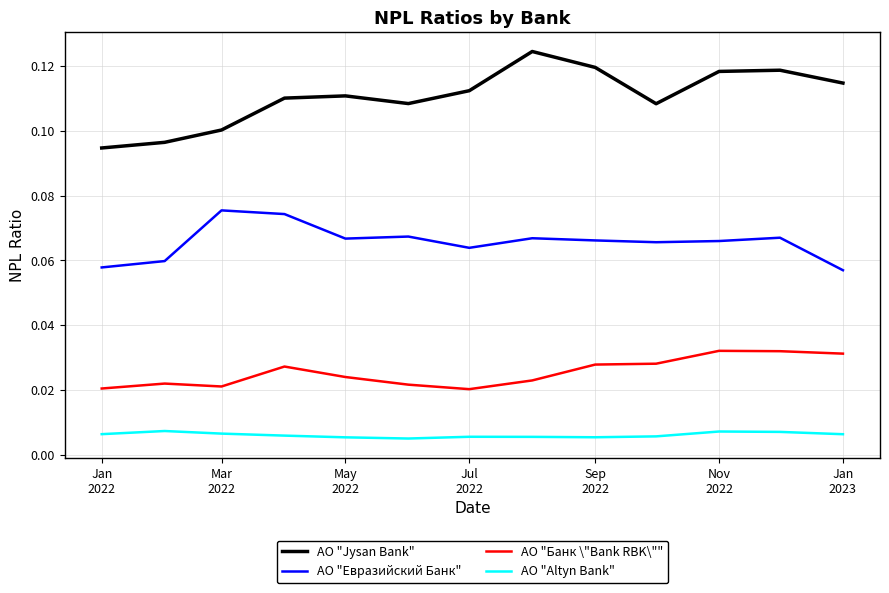

How many distinct data groups are displayed?

4